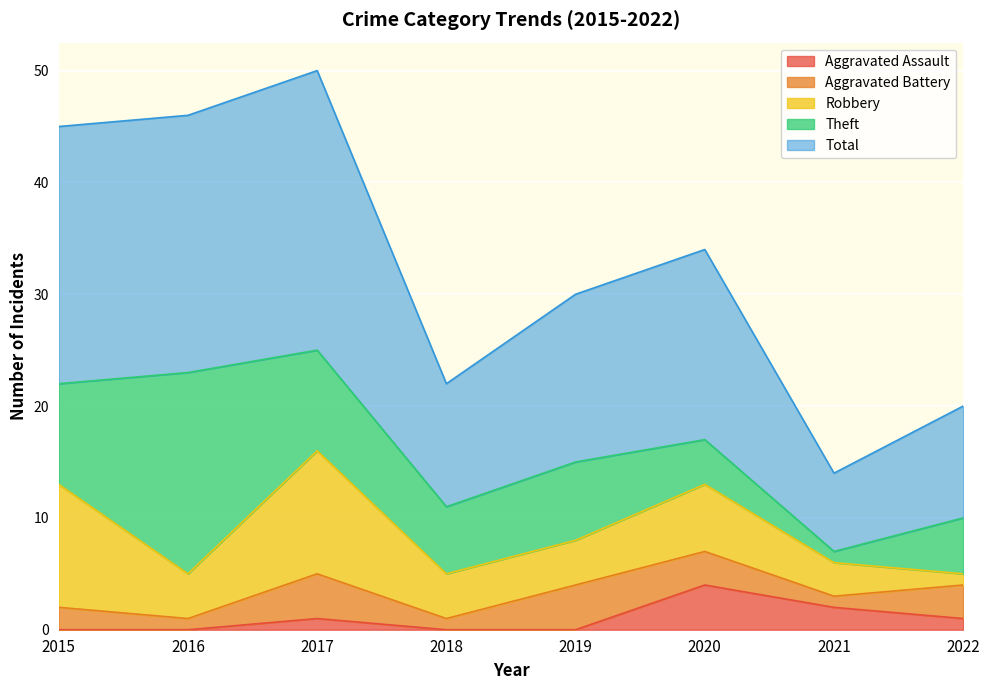

Where do Theft and Robbery first cross each other?

2015 and 2016